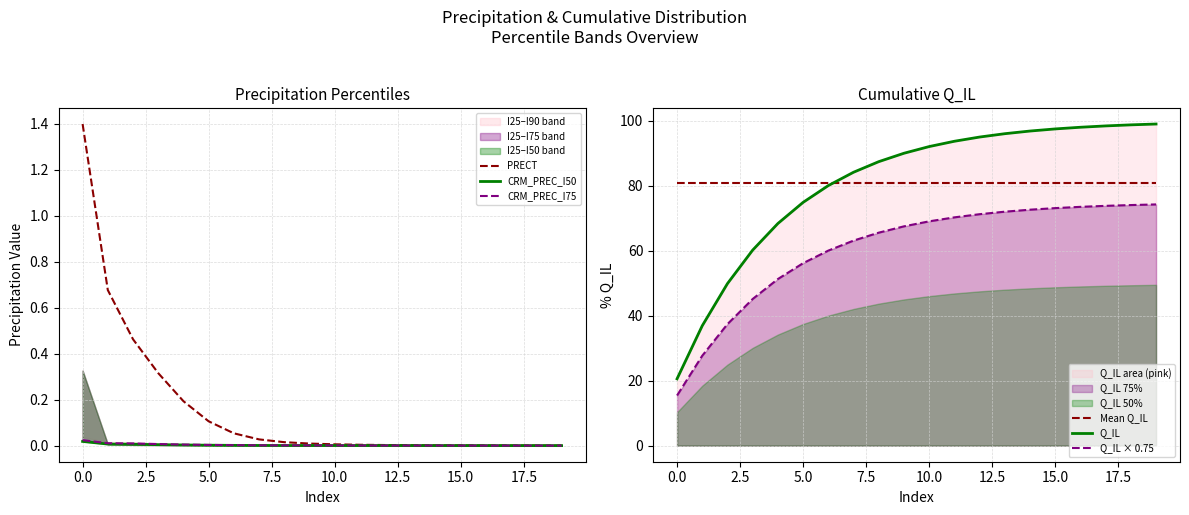

At which category is the sum across all series the highest?

19